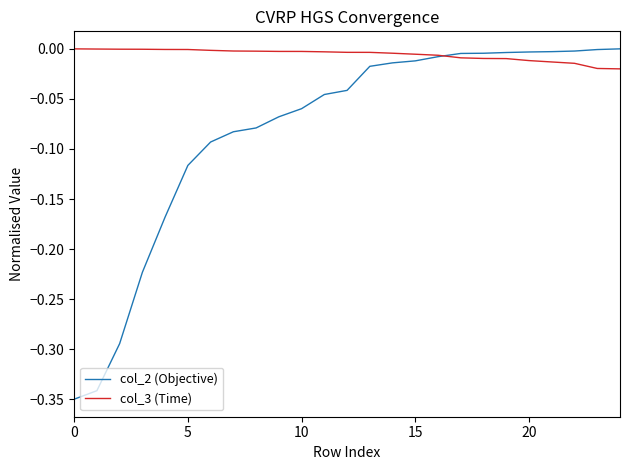

Which series has the largest total across all categories?

col_3 (Time)